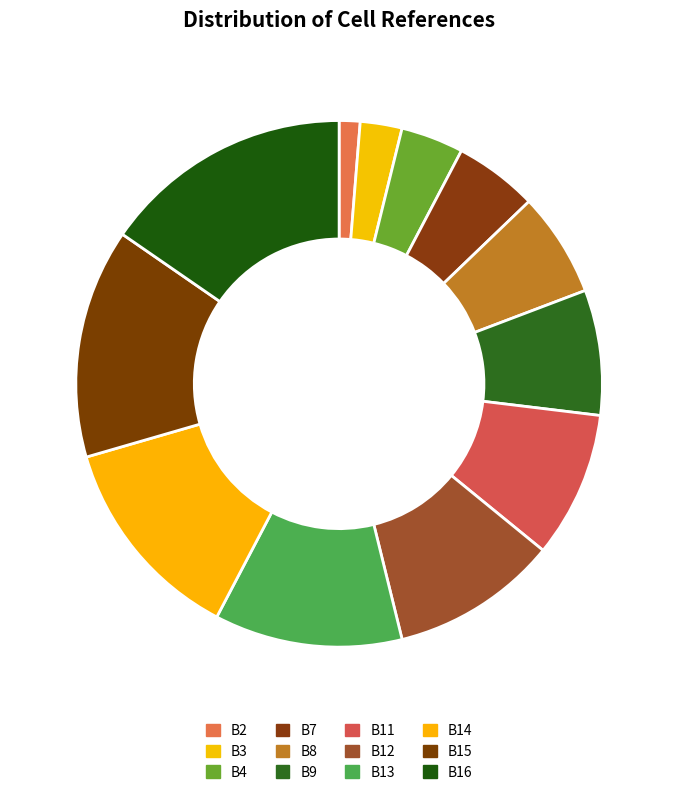

How many segments does this pie chart have?

12